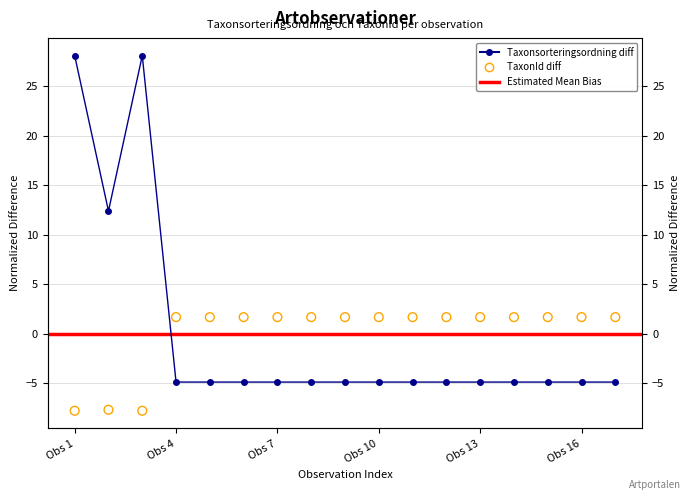

Is the value of Taxonsorteringsordning at 2023-03-11 greater than the value of TaxonId at 2023-03-11?

No